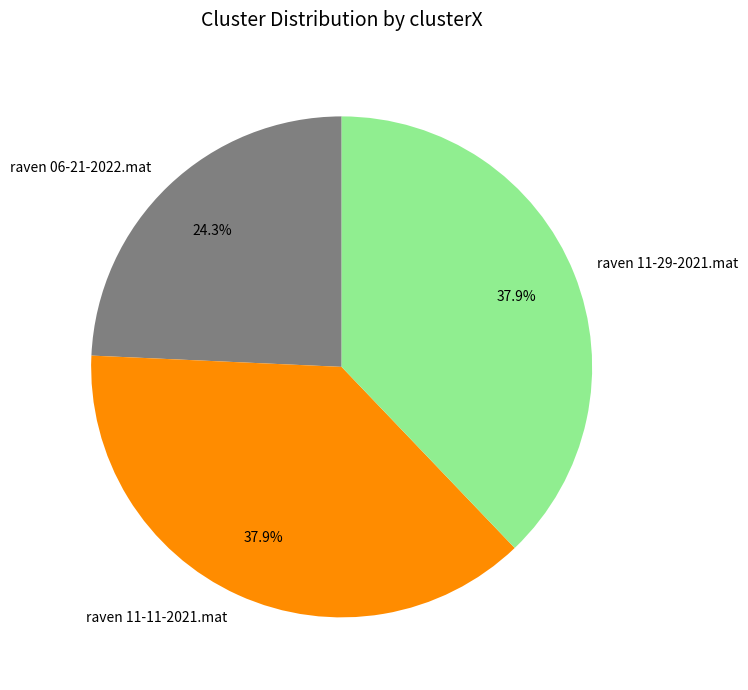

To the nearest percent, what is the difference between the raven 11-29-2021.mat and raven 06-21-2022.mat slice percentages?

14%